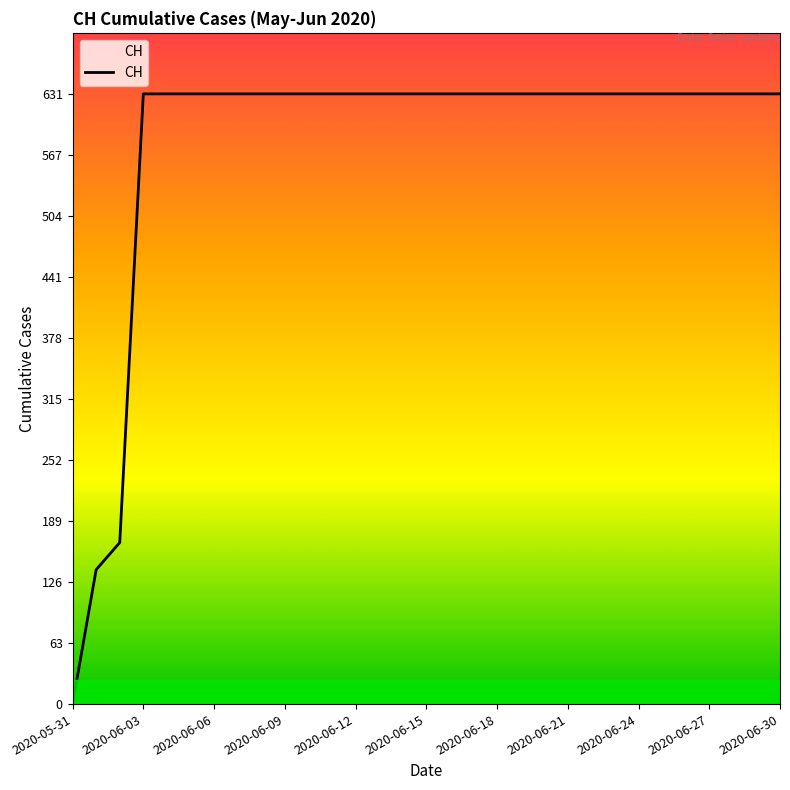

What is the difference between the maximum and minimum values?

631